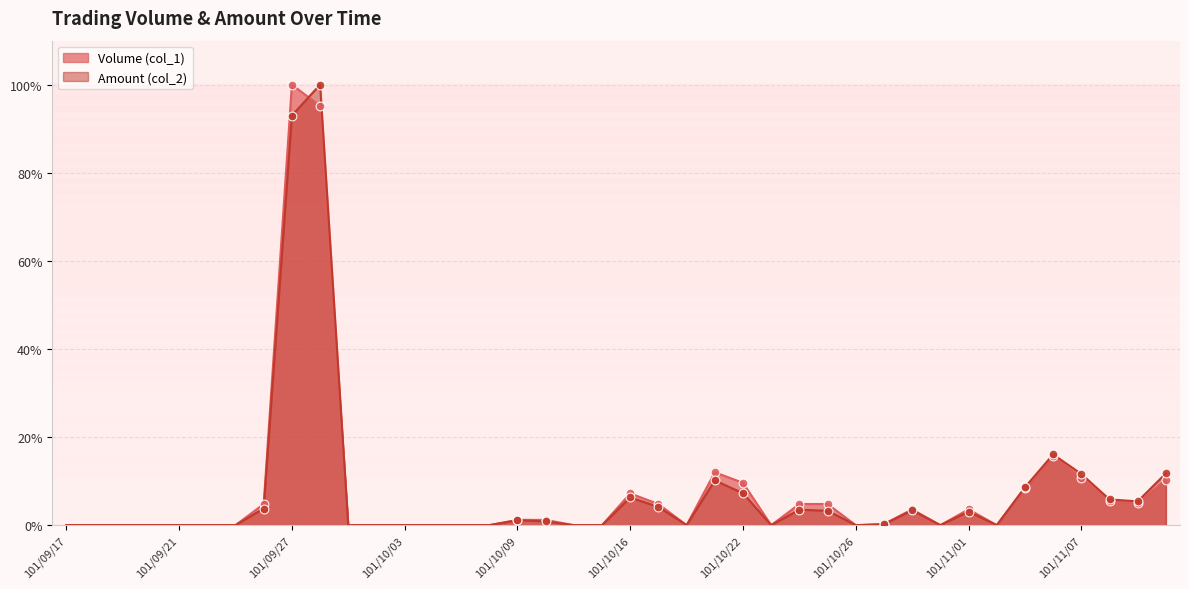

At which category is the sum across all series the highest?

101/09/28